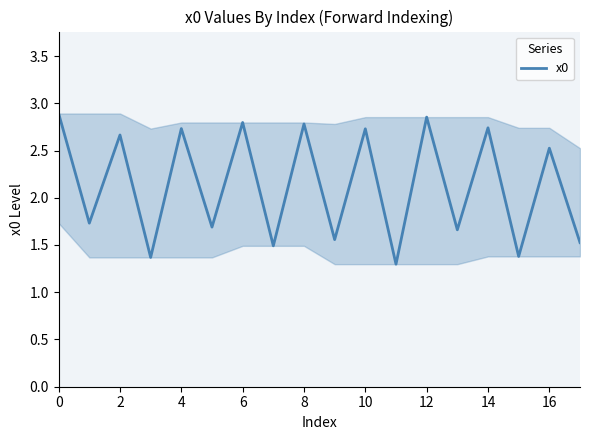

How many lines are shown in the chart?

1